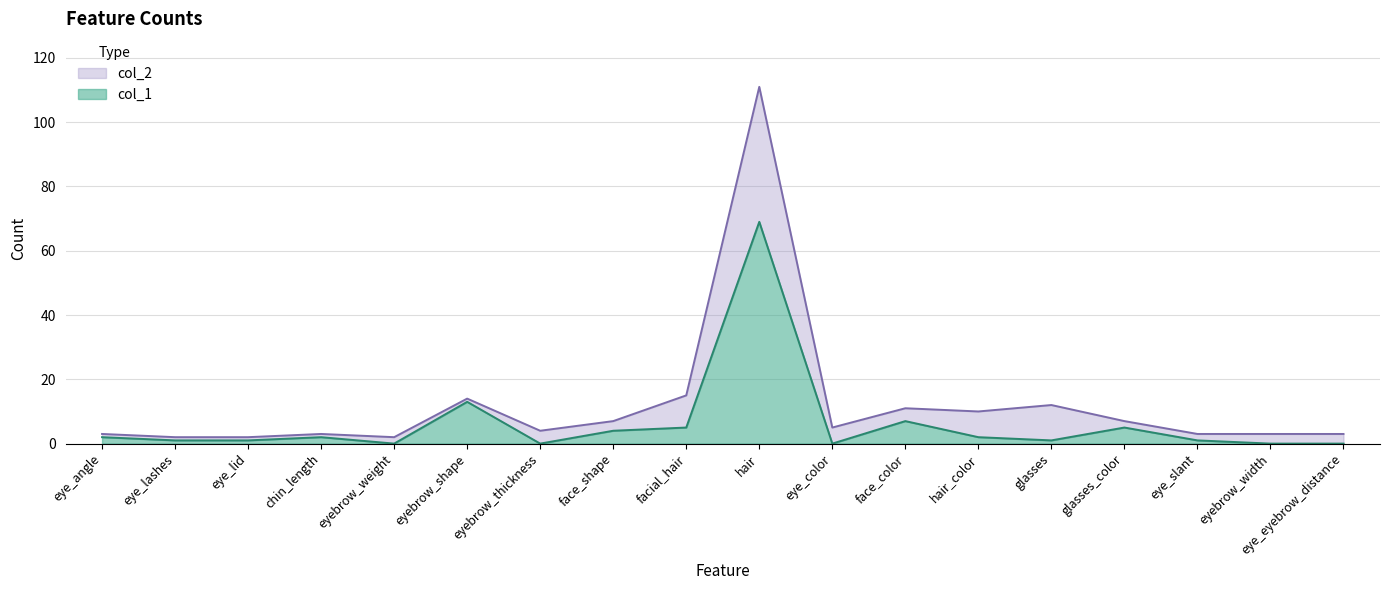

Is it true that col_2 equals 11 at face_color?

True